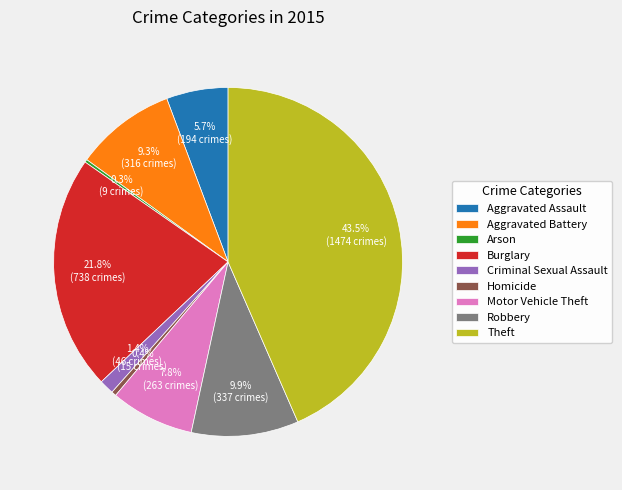

To the nearest percent, what percentage of the pie is Aggravated Battery?

9%